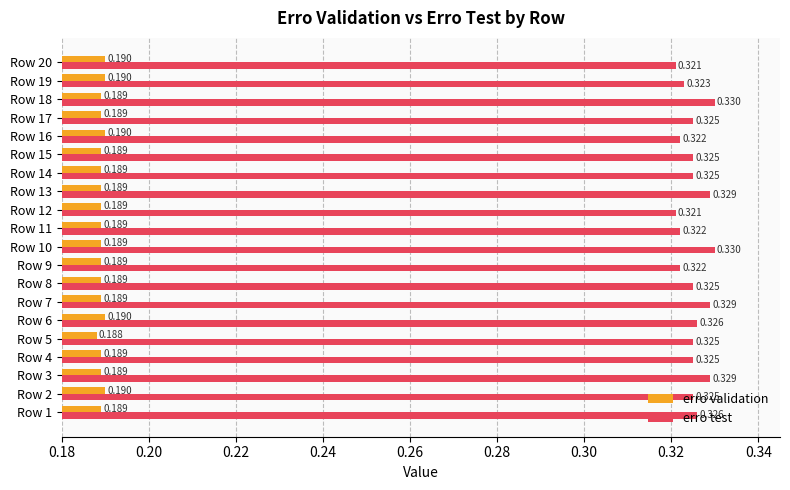

Is the value of erro test at Row 5 greater than the value of erro validation at Row 7?

Yes